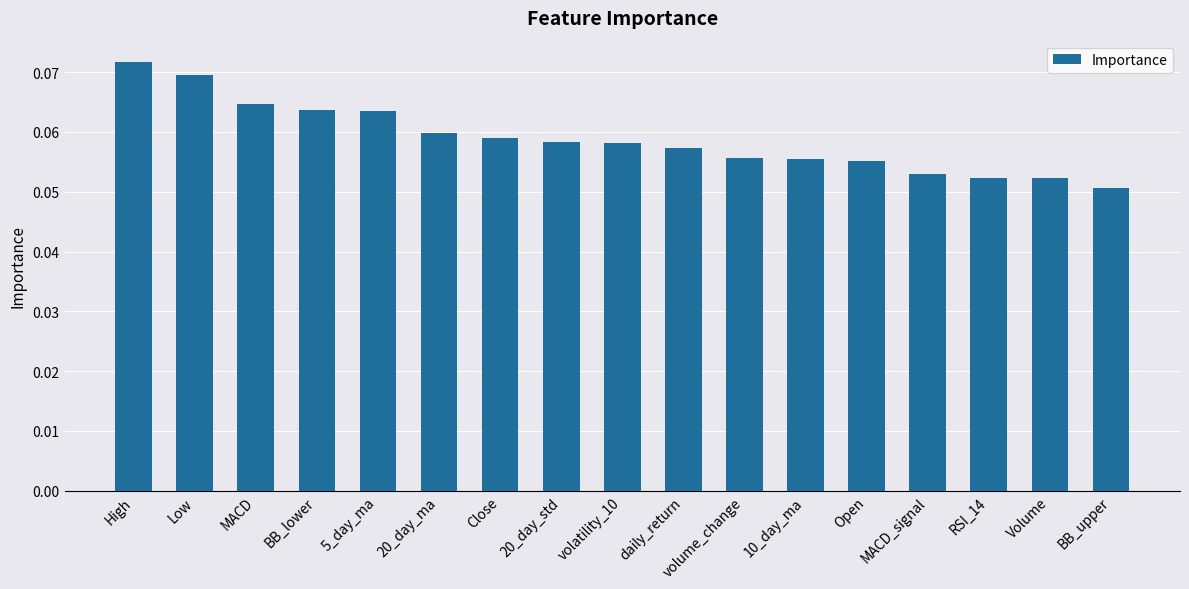

Which label corresponds to the smallest value in the chart?

BB_upper